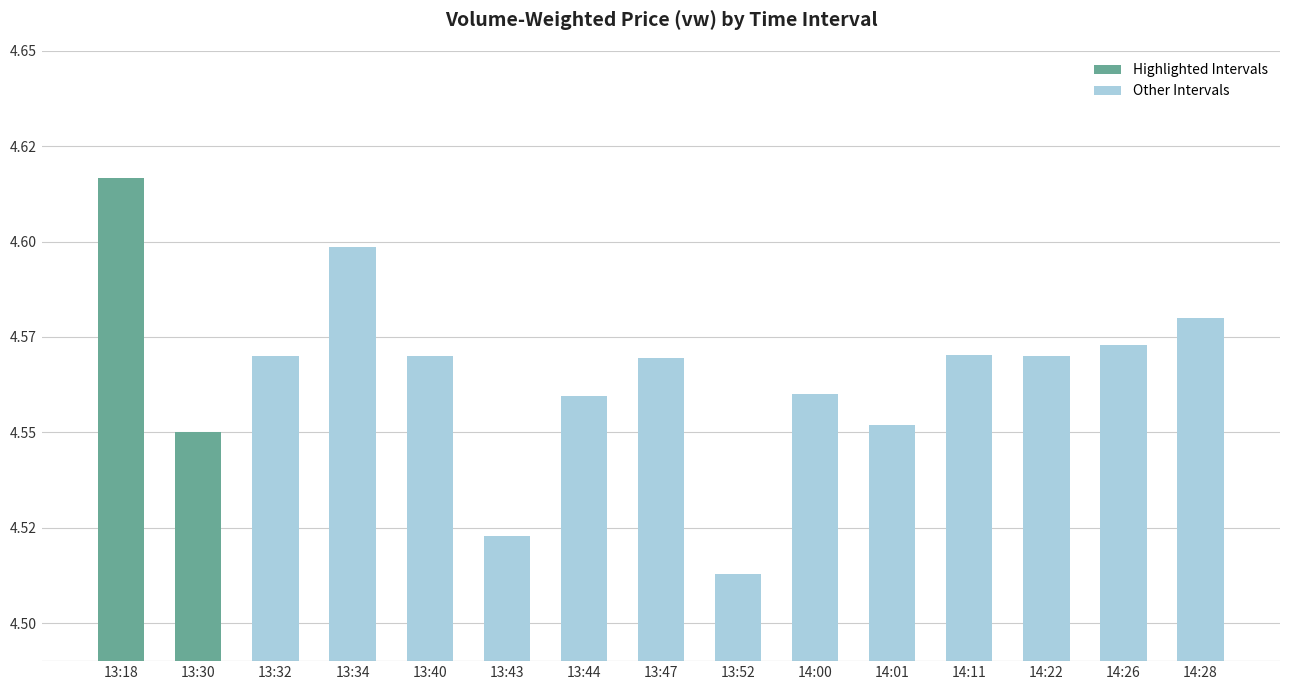

Is it true that the value at 14:01 is 6.9?

False